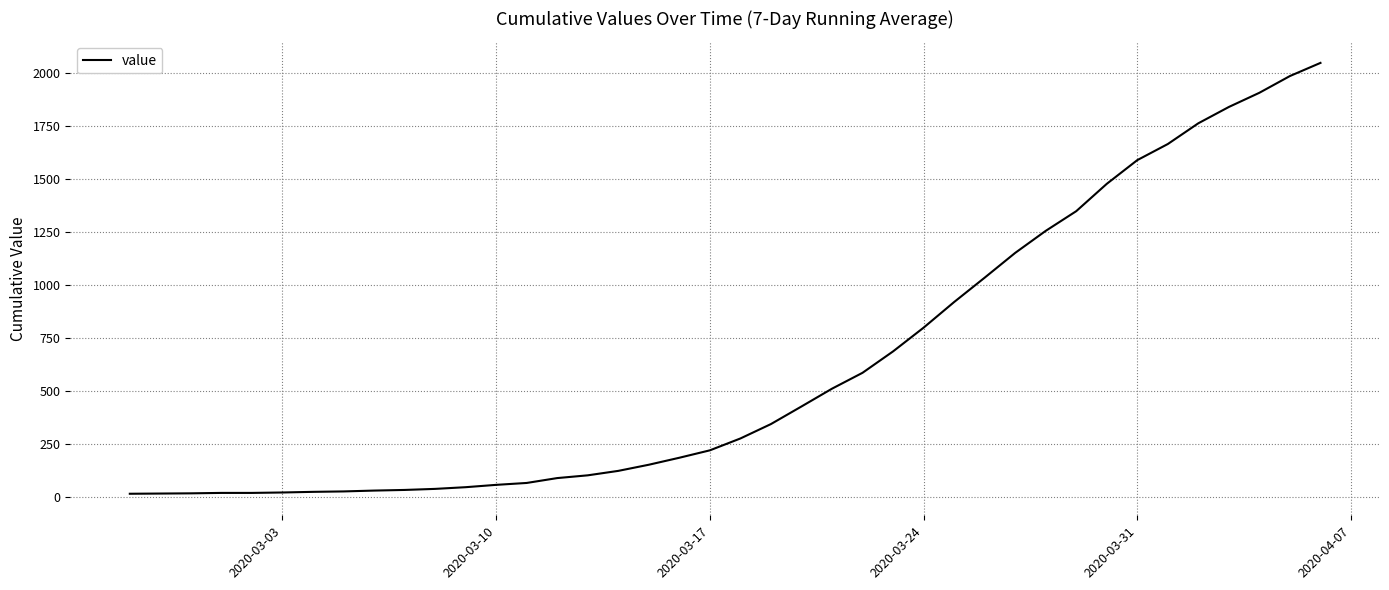

What is the difference between the maximum and minimum values?

2034